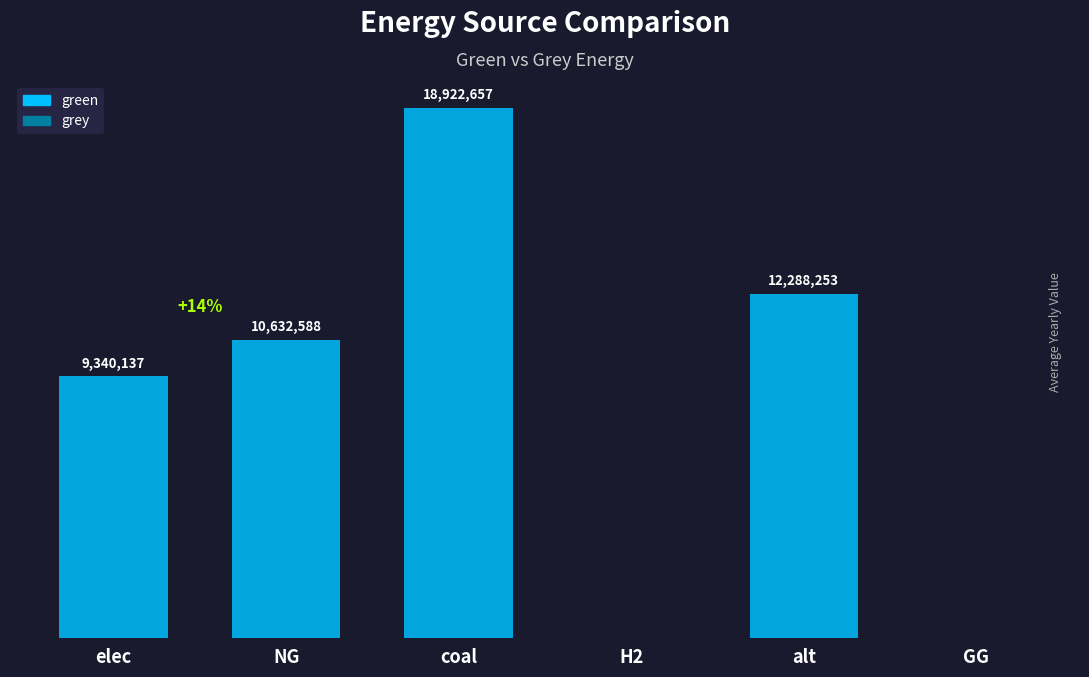

Between elec and GG, which is larger?

elec